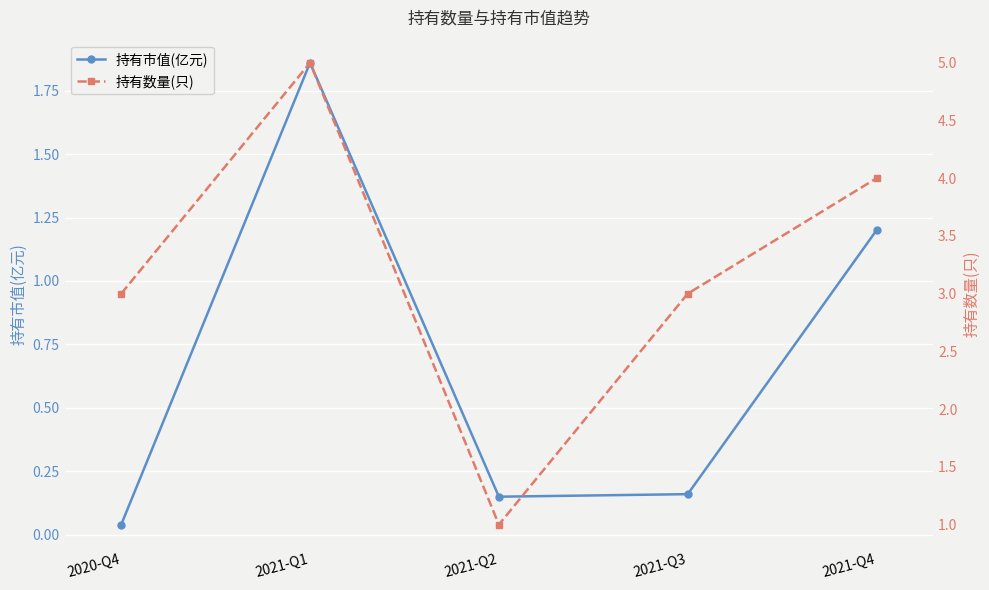

At which label is 持有数量(只) closest to 3?

2020-Q4